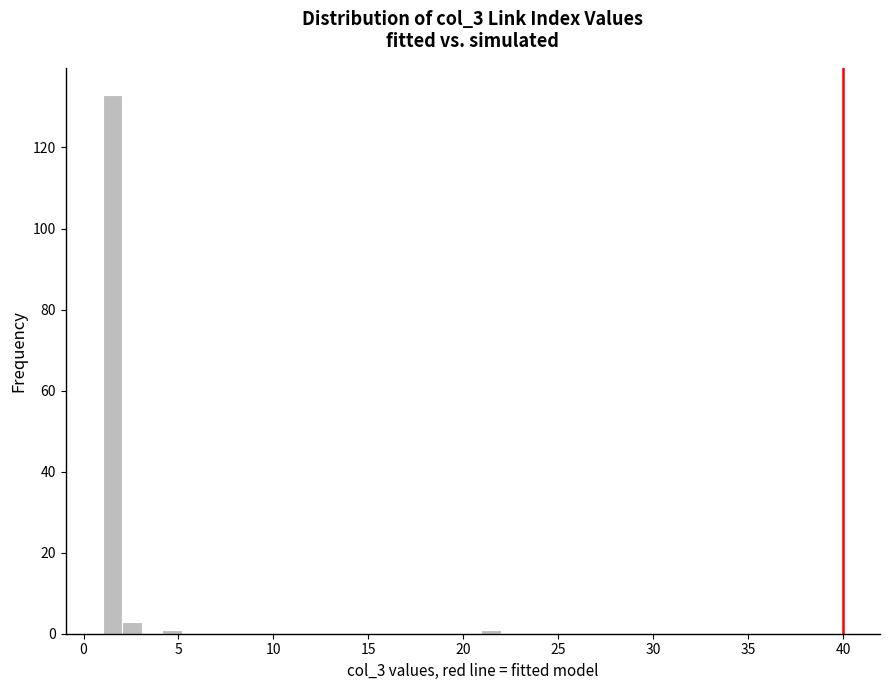

Around what value on the x-axis is the tallest bar? Give the approximate position of its centre, as read against the axis.

1.5